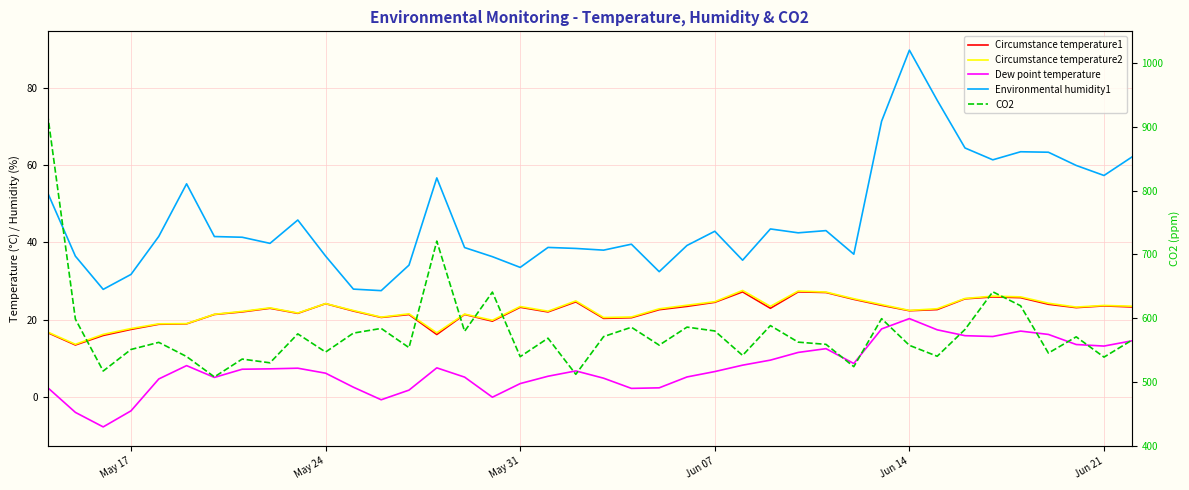

At how many categories does at least one series exceed 357?

40